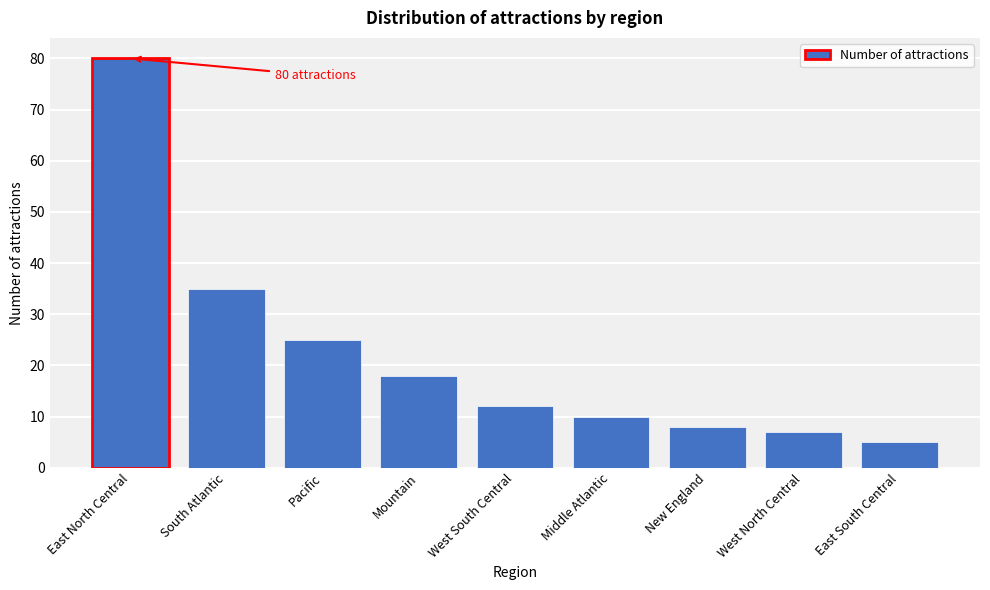

Reading right to left, extract all data points from this chart.

5	7	8	10	12	18	25	35	80